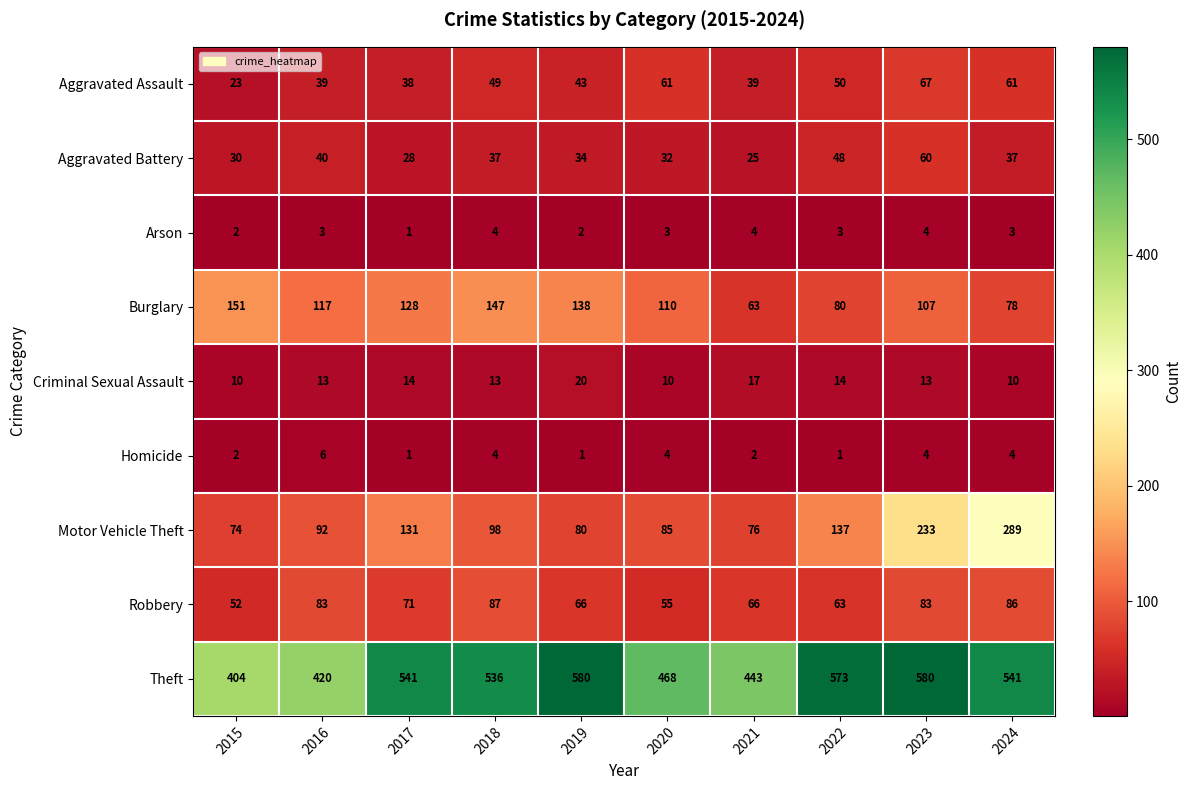

Is it true that Burglary equals 240 at 2018?

False